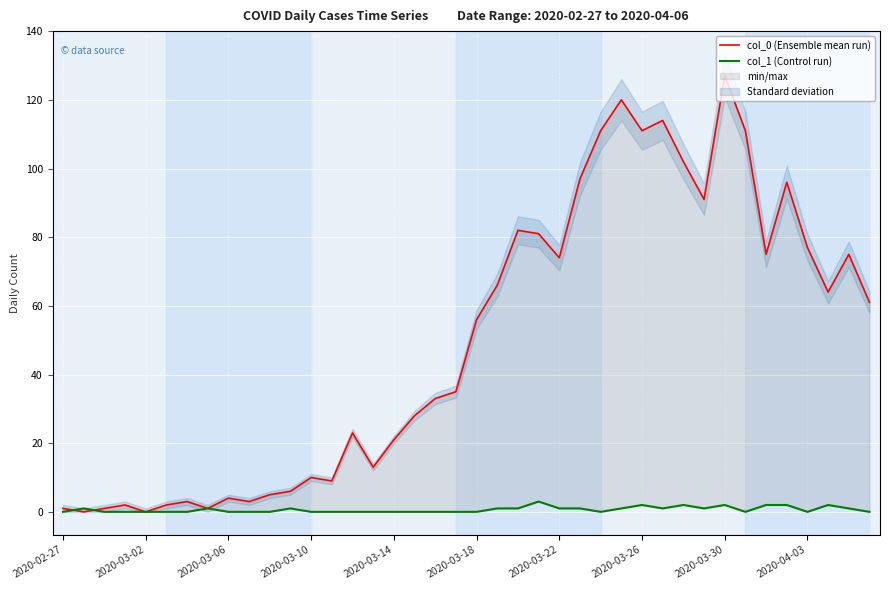

How many values in the col_0 (Ensemble mean run) series exceed 56?

19